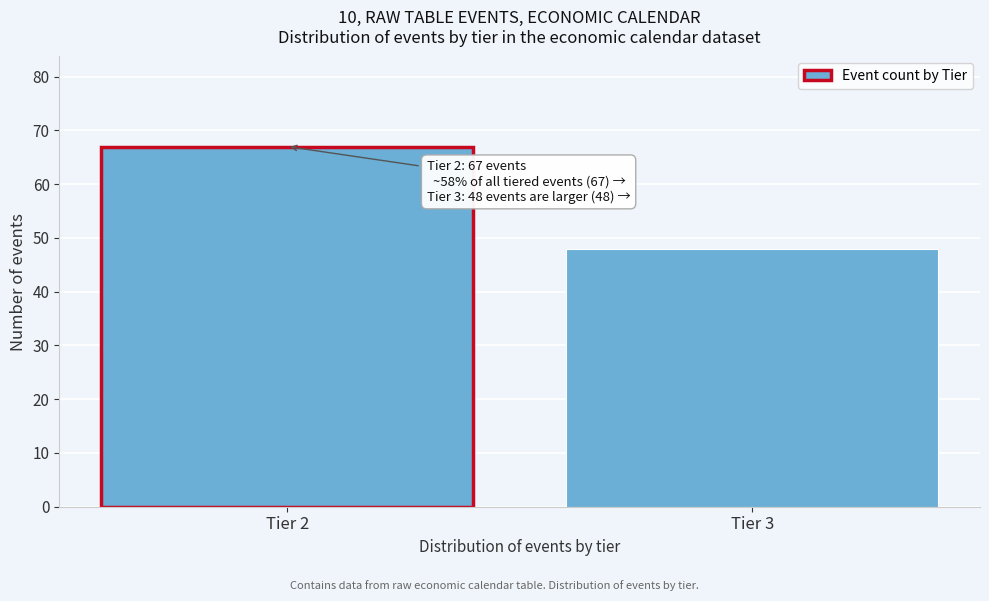

Reading left to right, extract all data points from this chart.

67	48